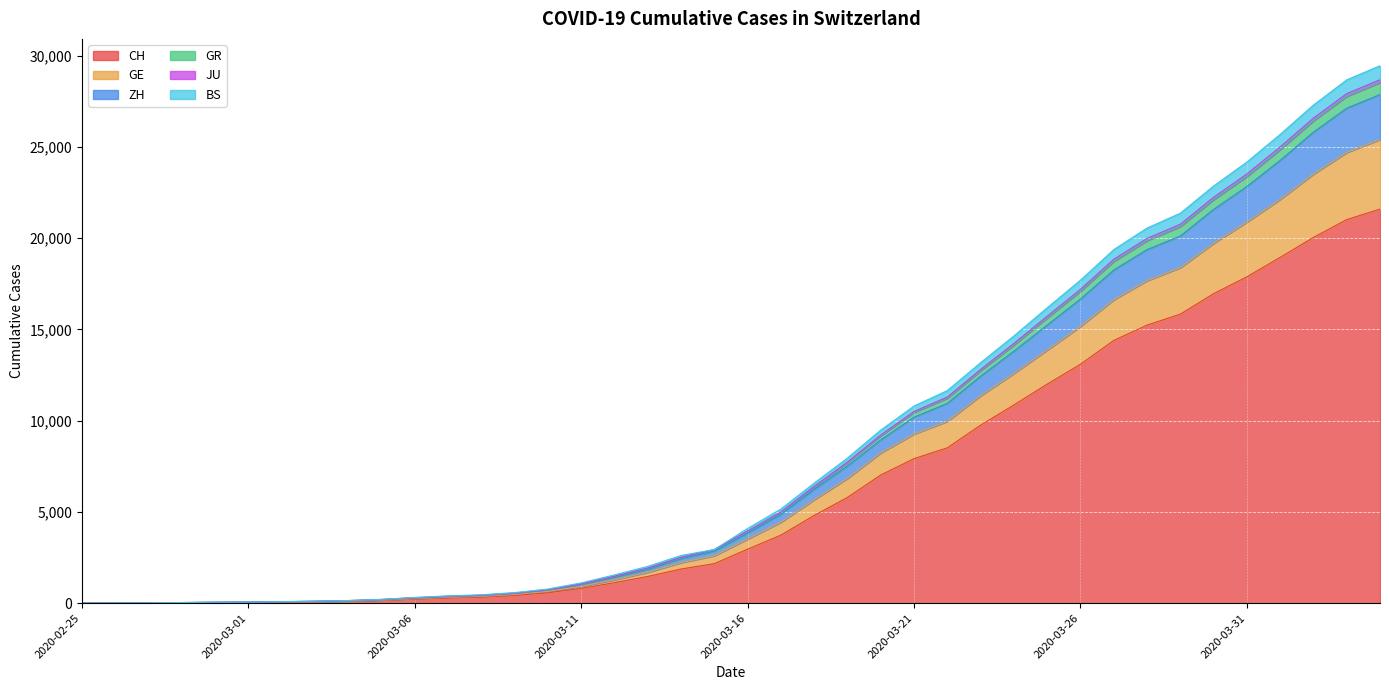

Does the chart display data point markers on the line(s)?

No